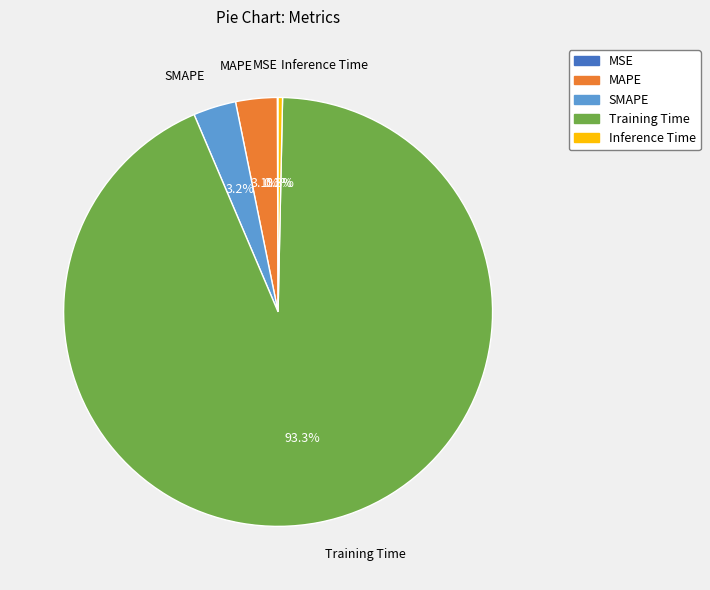

Which category has the biggest portion of the pie?

Training Time